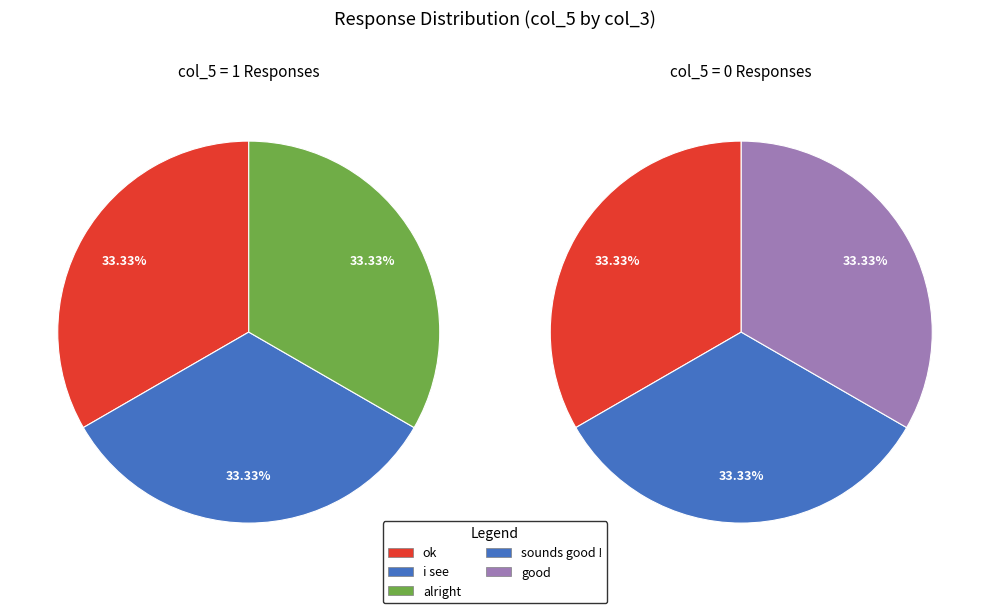

The 976:966 slice represents 1% of the pie. True or false?

False